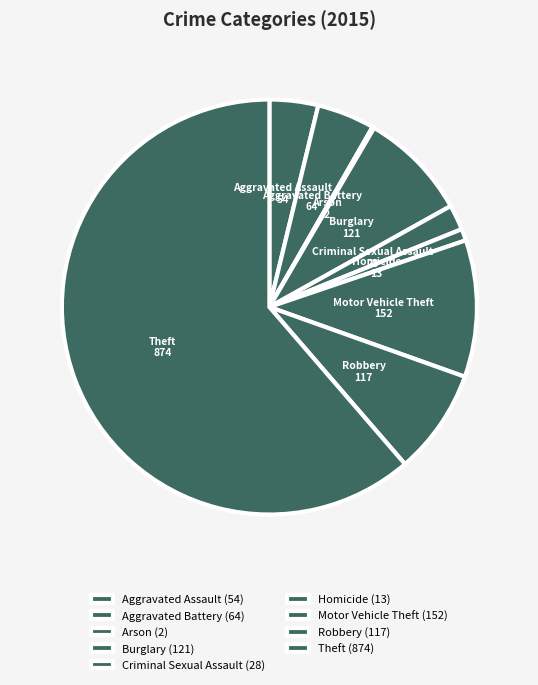

Do Burglary and Theft together represent more than half of the pie?

Yes